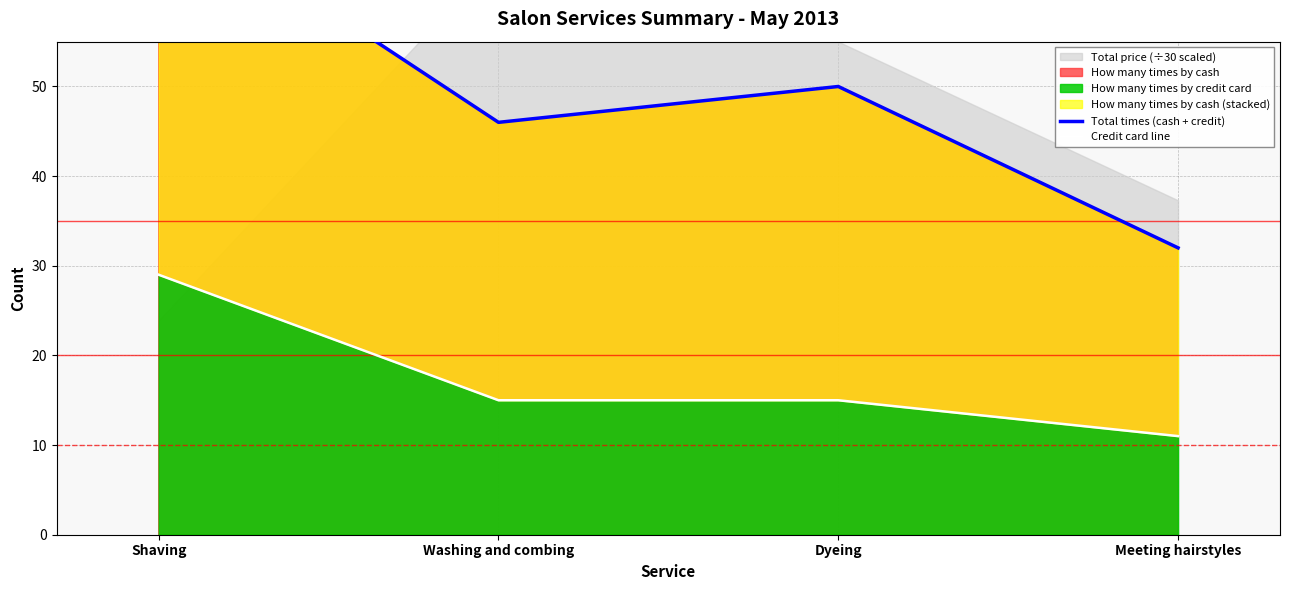

True or false: How many times by credit card has a value of 22 at Washing and combing.

False